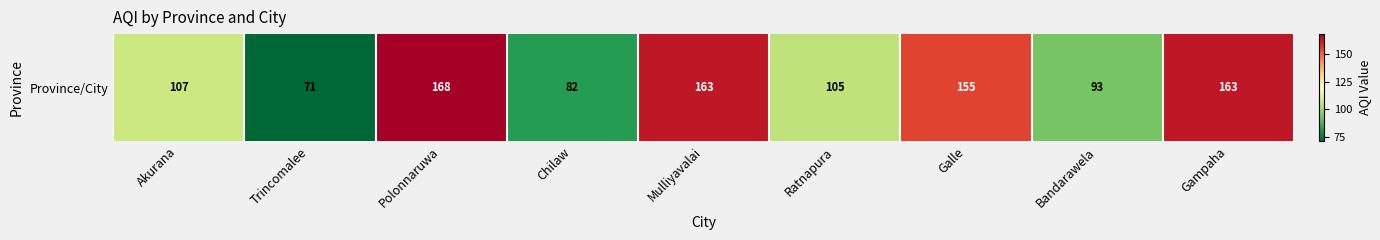

What is the sum of the values at Chilaw and Ratnapura?

187